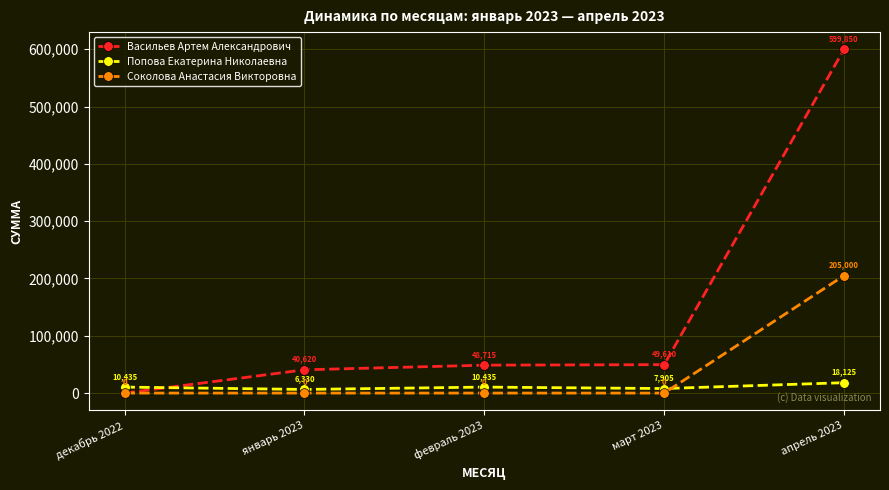

What is the greatest value displayed?

599850